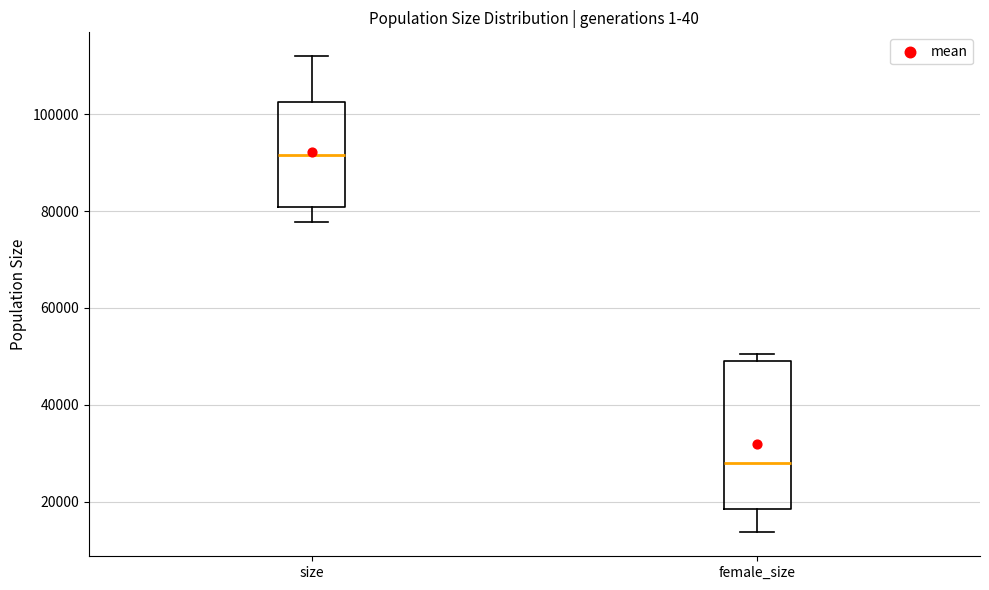

Which box is the tallest, from its lower edge to its upper edge?

female_size